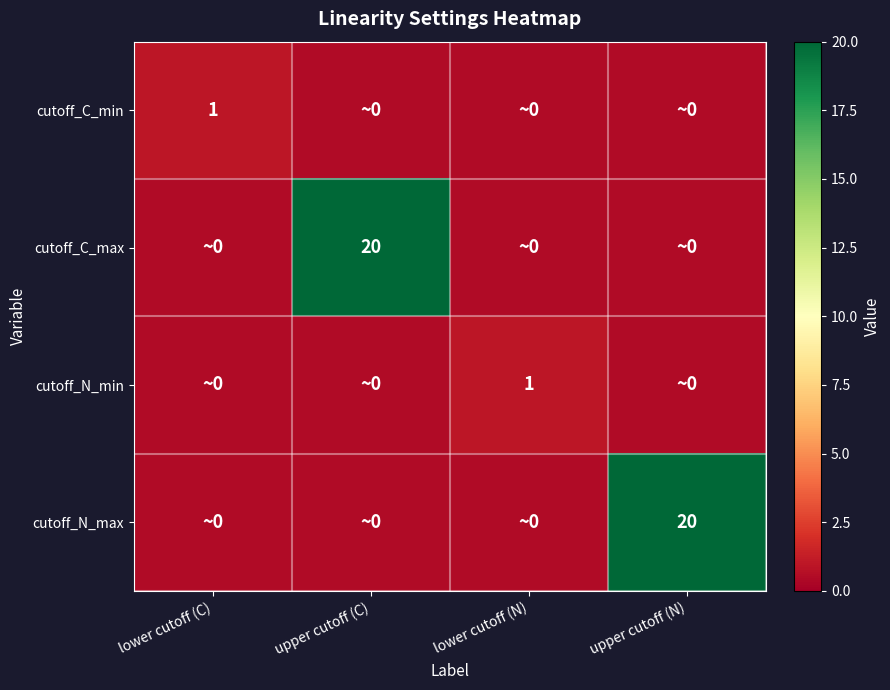

True or false: cutoff_C_min has a value of 1.4 at lower cutoff (C).

False